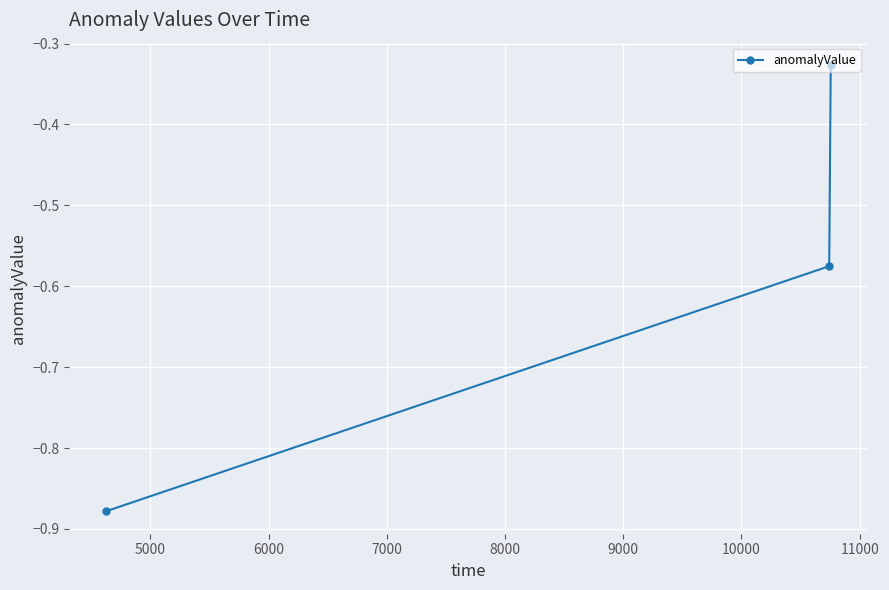

What is the difference between the maximum and minimum values?

0.6